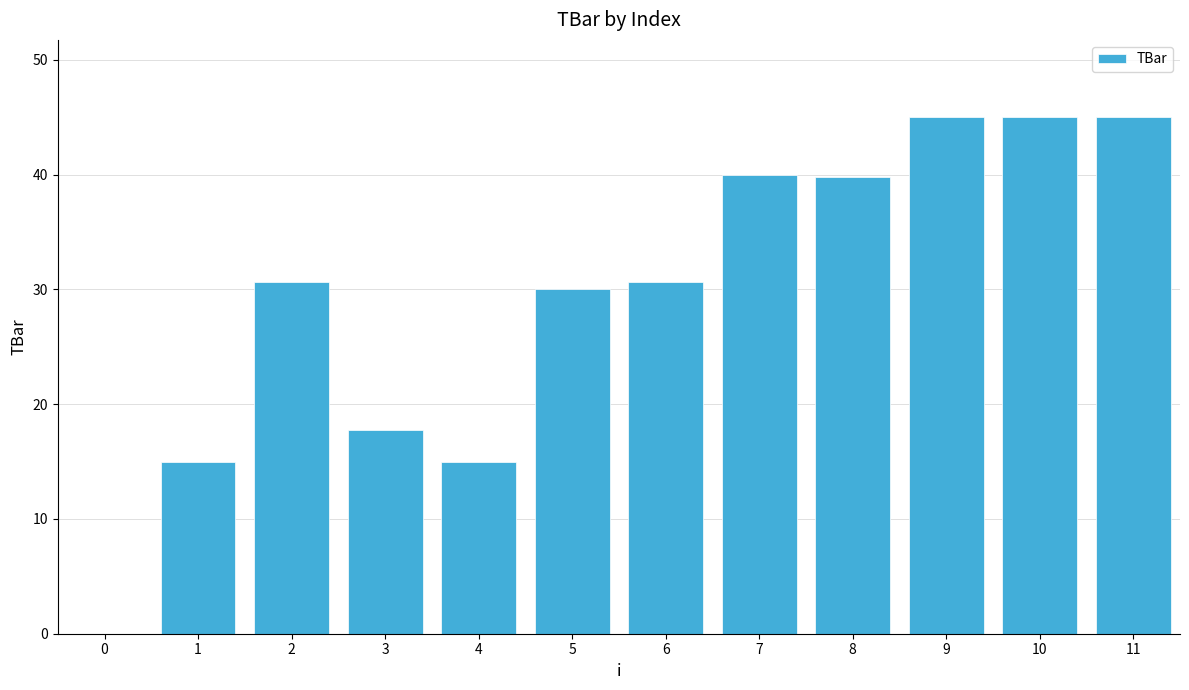

What is the greatest value displayed?

45.0